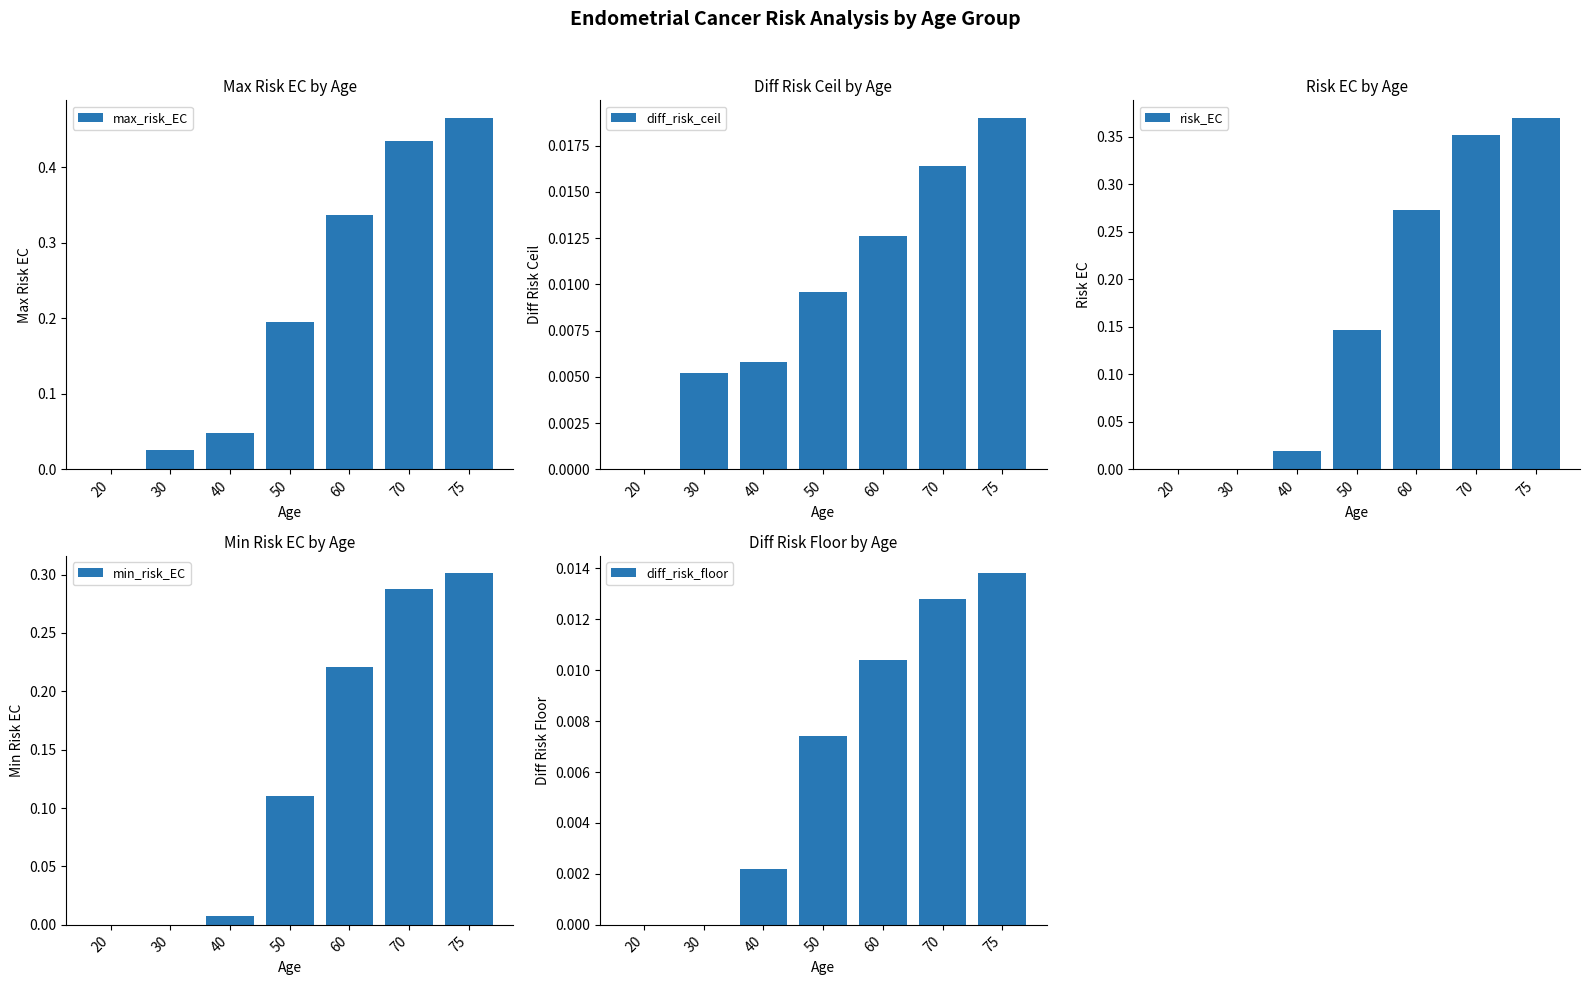

True or false: max_risk_EC has a value of 0.6 at 60.

False